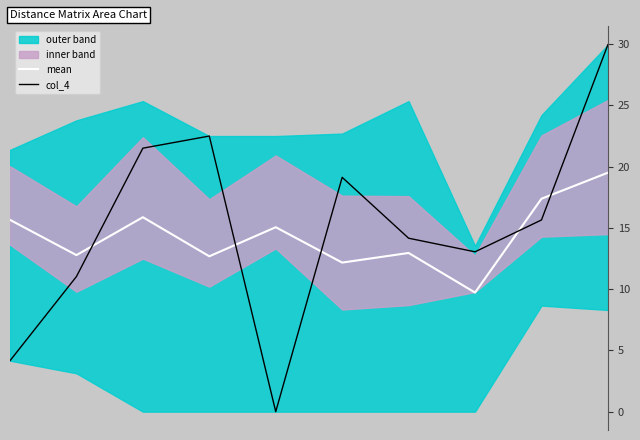

True or false: mean and col_4 cross at least once.

True